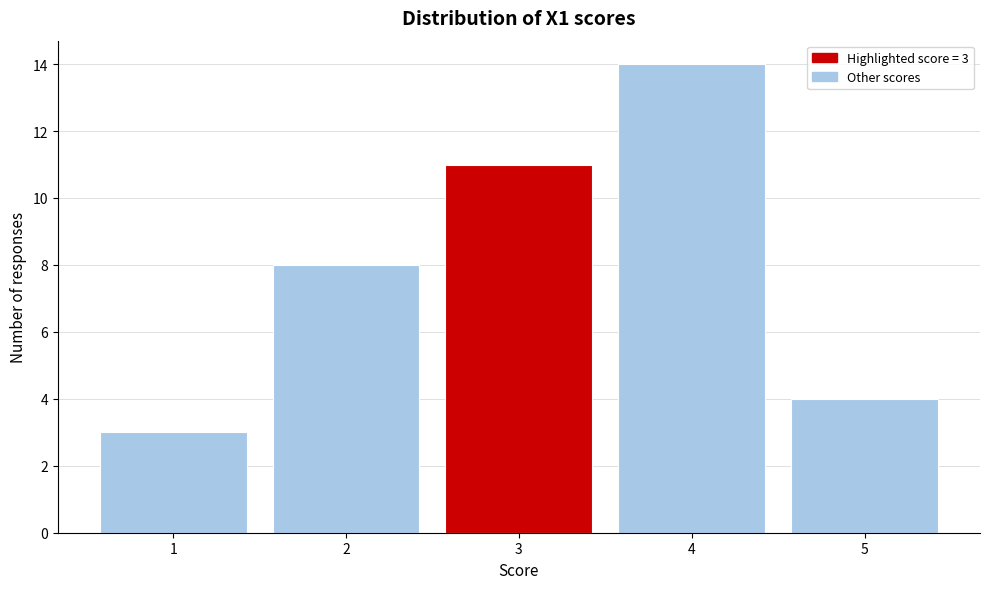

Reading left to right, extract all data points from this chart.

1=3	2=8	3=11	4=14	5=4